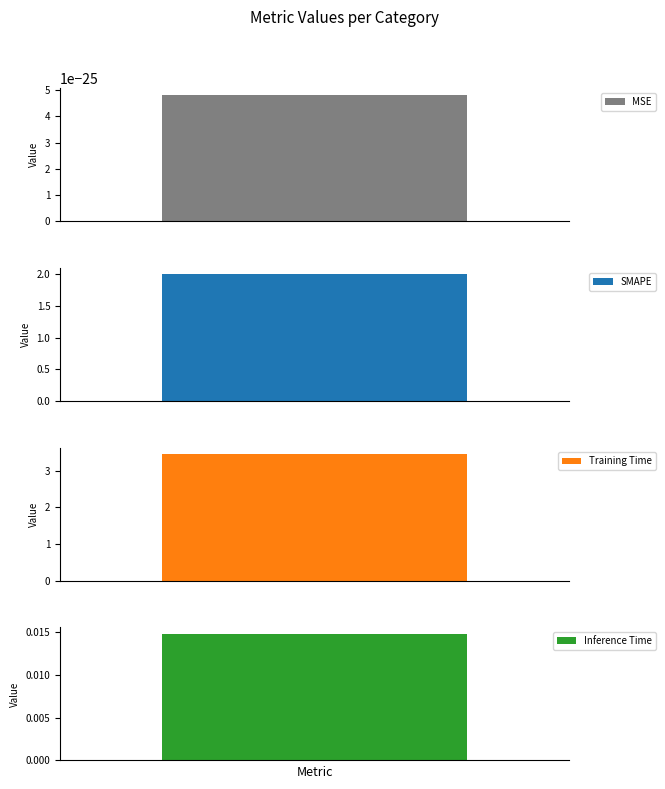

What position from the right is SMAPE?

3